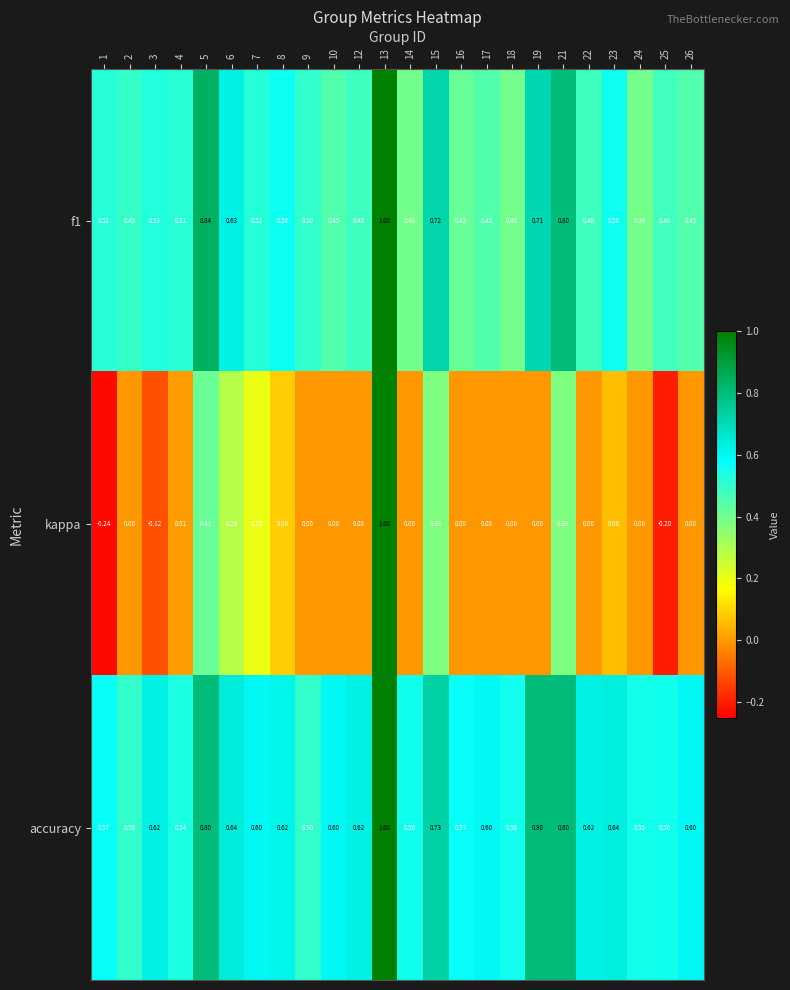

Which series changed the most between 8 and 19?

accuracy